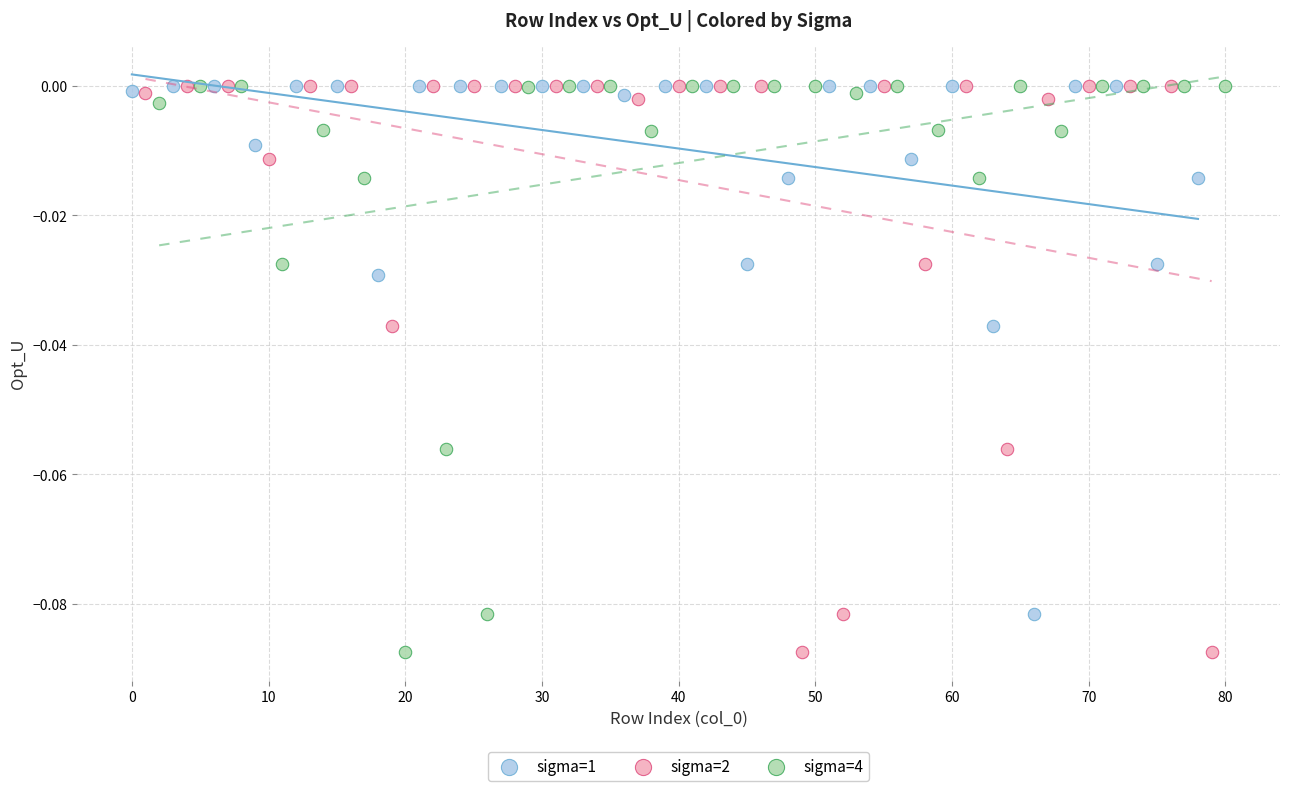

What are all the series names shown in the legend?

sigma=1, sigma=2, sigma=4